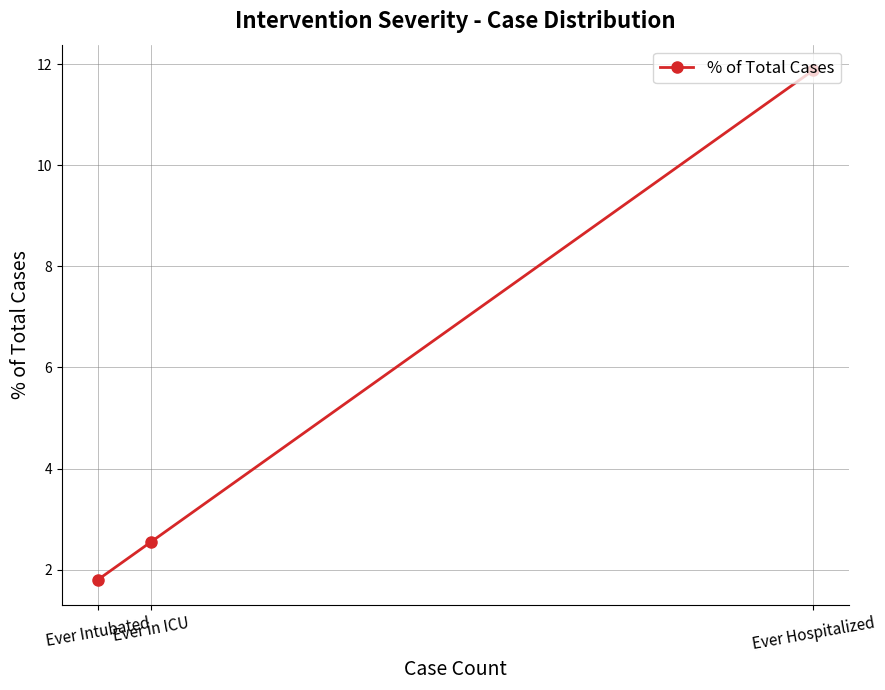

What is the average value?

5.4